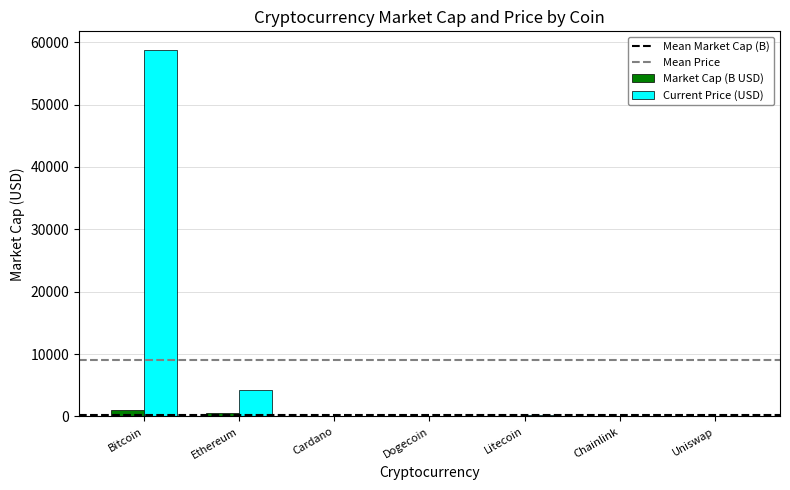

What is the maximum value for Current Price (USD)?

58797.0